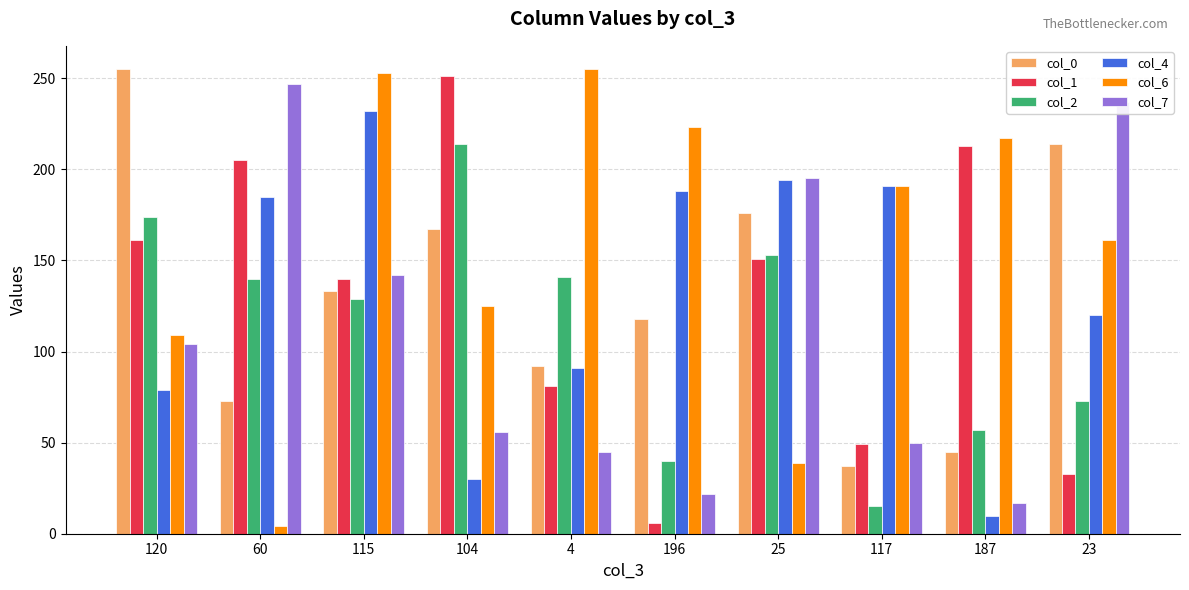

What position from the left is 196?

6